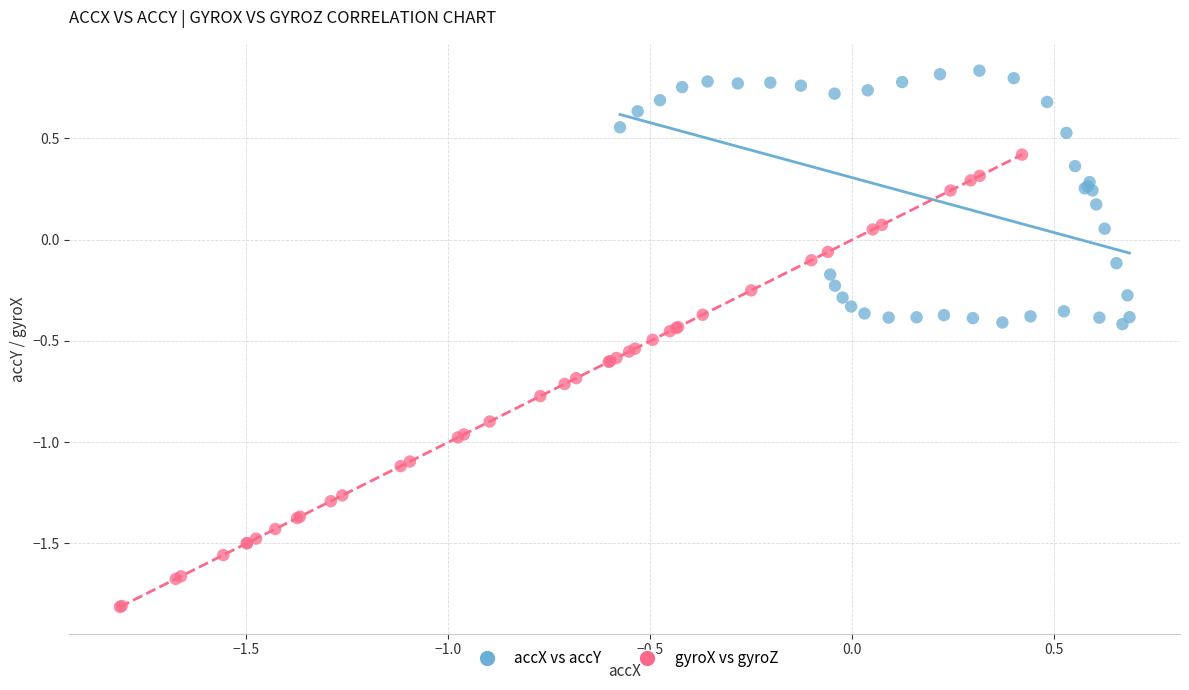

Which series has the largest Y range (max minus min)?

gyroX vs gyroZ